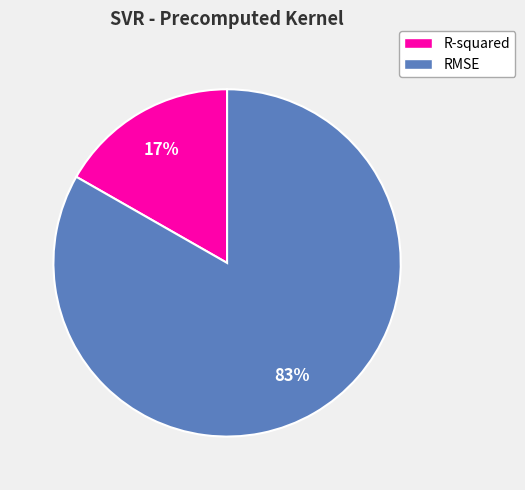

Combined, do R-squared and RMSE account for over 50%?

Yes